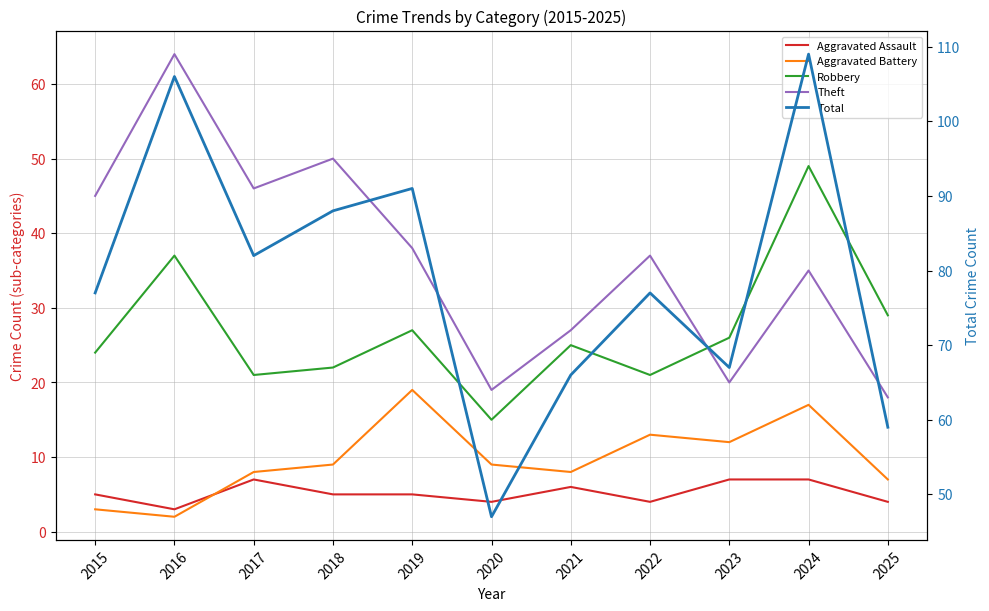

Which series has the largest range (max minus min)?

Total